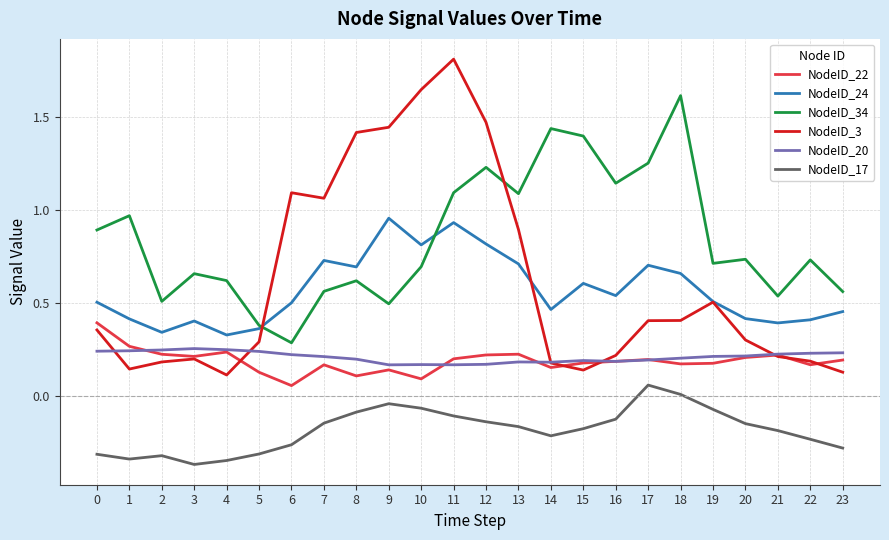

Is this an area chart (filled region under the line)?

No